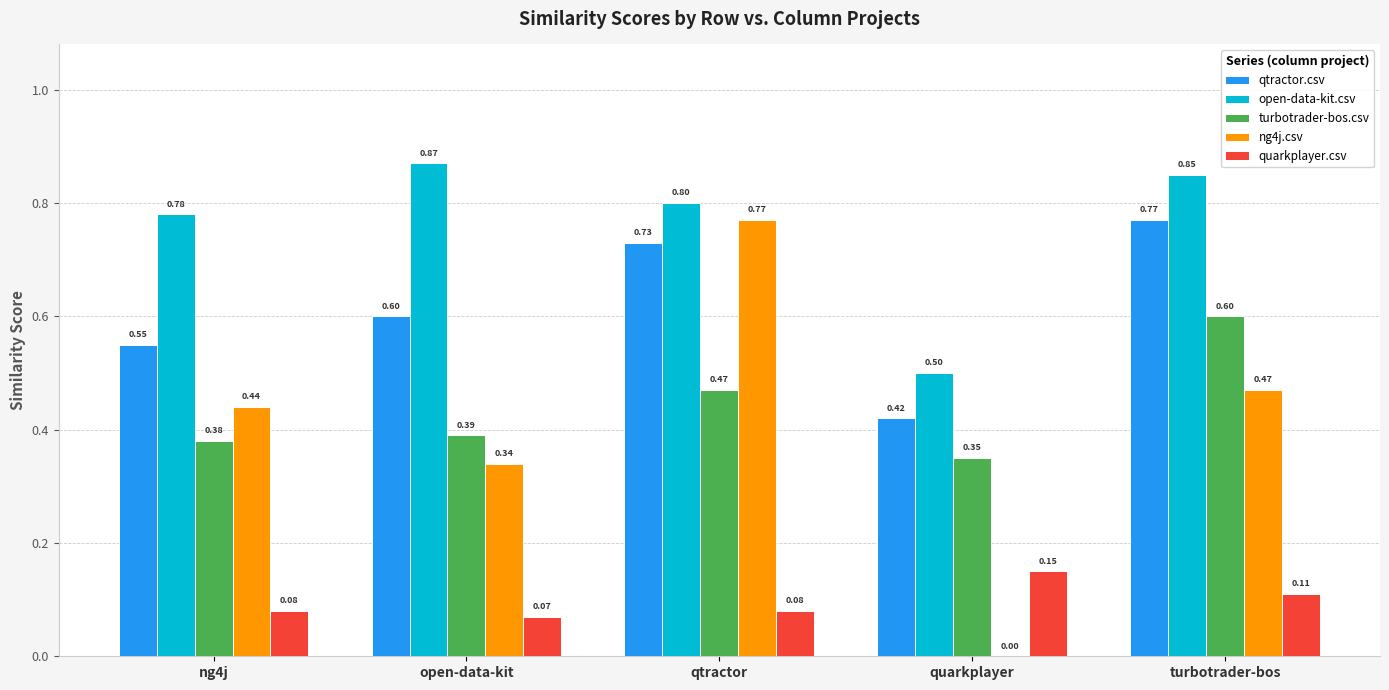

Read the turbotrader-bos.csv value at turbotrader-bos.

0.6